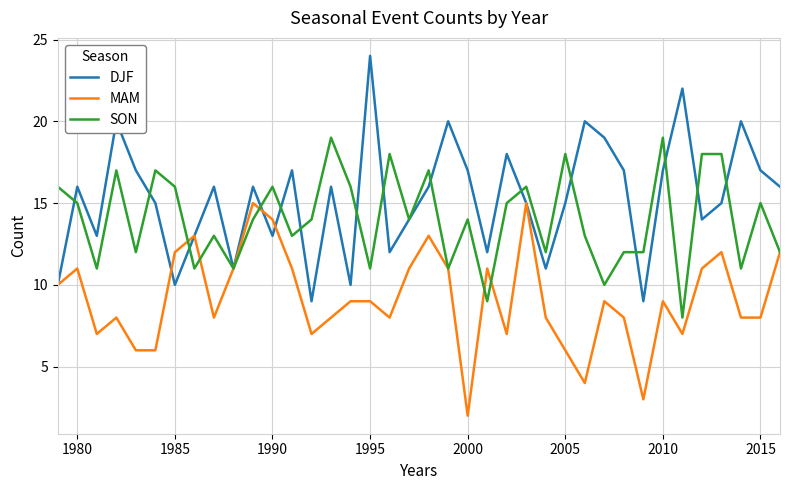

Which series has the largest total across all categories?

DJF